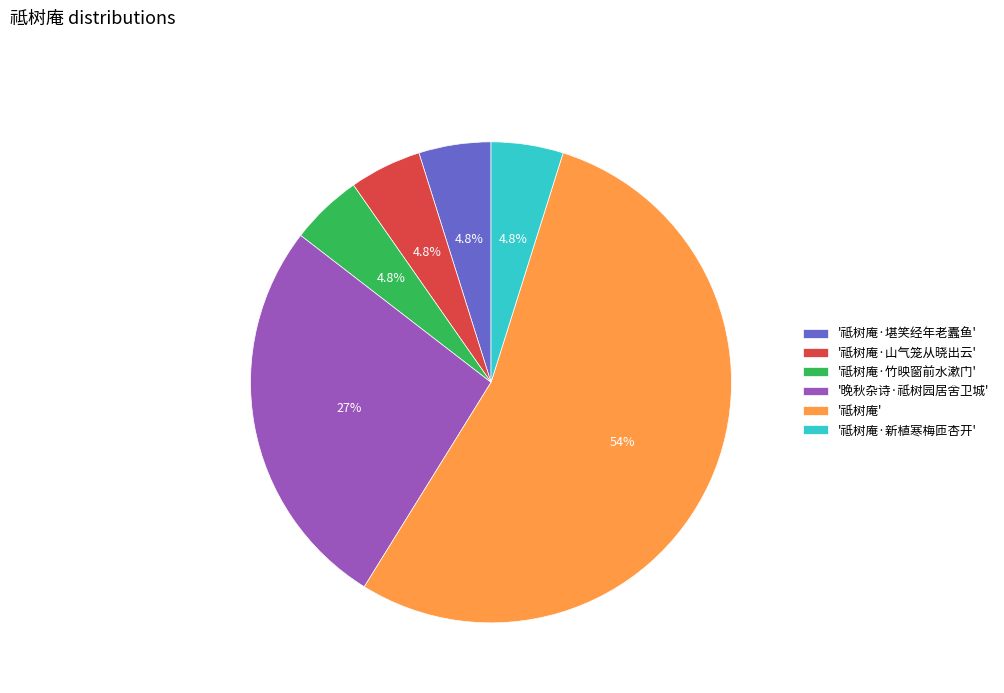

Approximately how many times larger is the value at '祗树庵·新植寒梅匝杏开' compared to '祗树庵·堪笑经年老蠹鱼'?

1.0